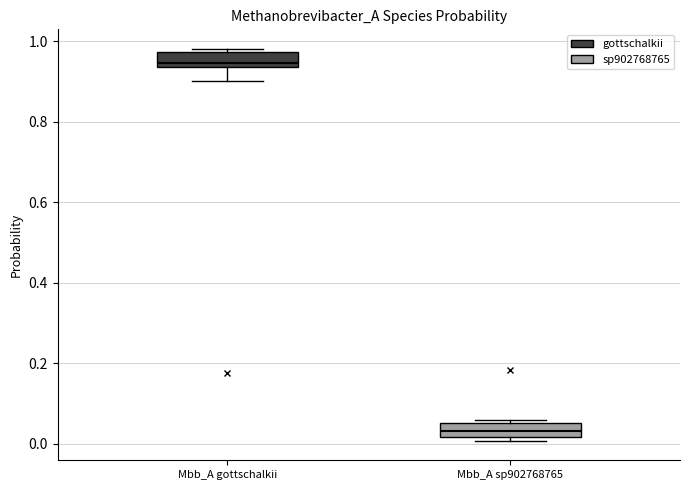

Reading left to right, read every box against the y-axis: the position of its median line, the range the box covers, and the ends of its whiskers. The values are not printed on the chart, so give them approximately, as read against the axis.

Mbb_A gottschalkii: median 0.94 (just above the box's lower edge), box 0.94 to 0.98, whiskers 0.90 to 0.98 (just above the box's upper edge)
Mbb_A sp902768765: median 0.04, box 0.02 to 0.06, whiskers 0.00 to 0.06 (just above the box's upper edge)